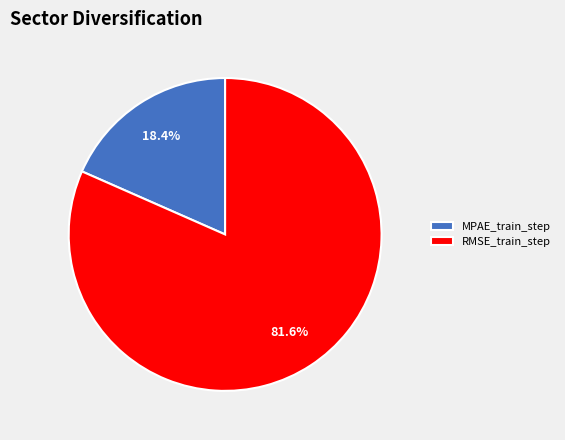

How many segments does this pie chart have?

2